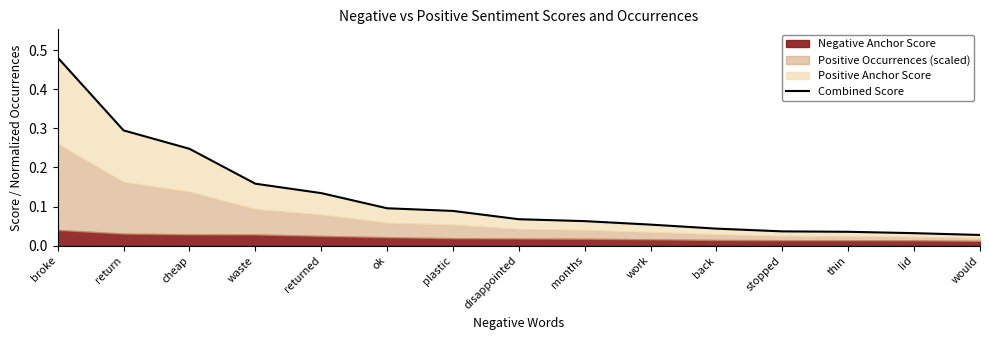

True or false: there are more than 2 points higher than both neighbors.

False